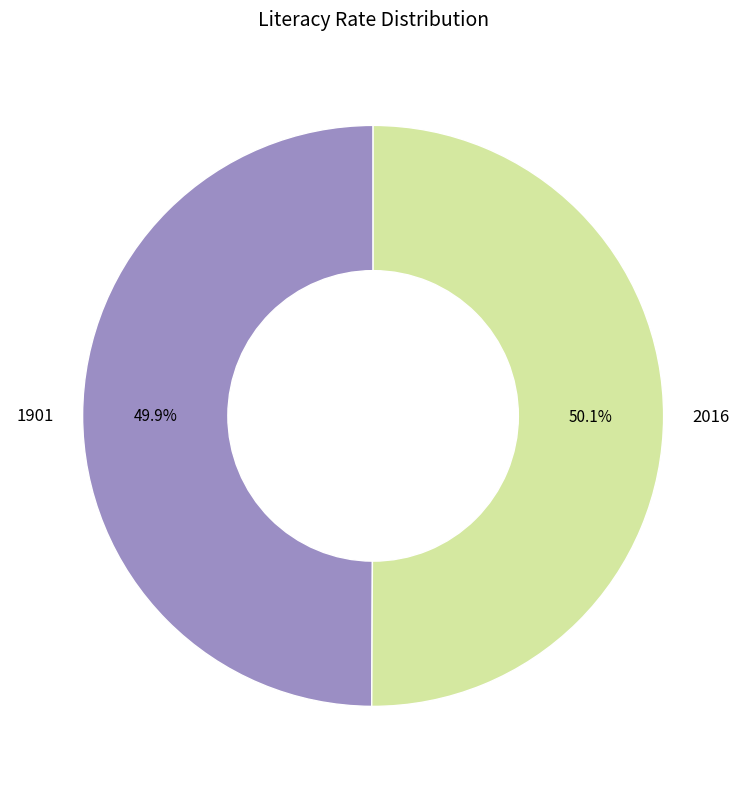

What is the ratio of the value at 1901 to the value at 2016?

1.0